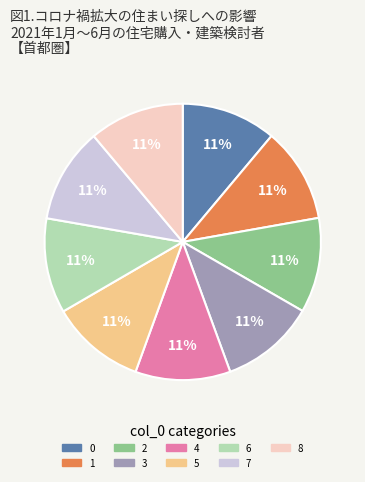

Does any single category account for the majority?

No